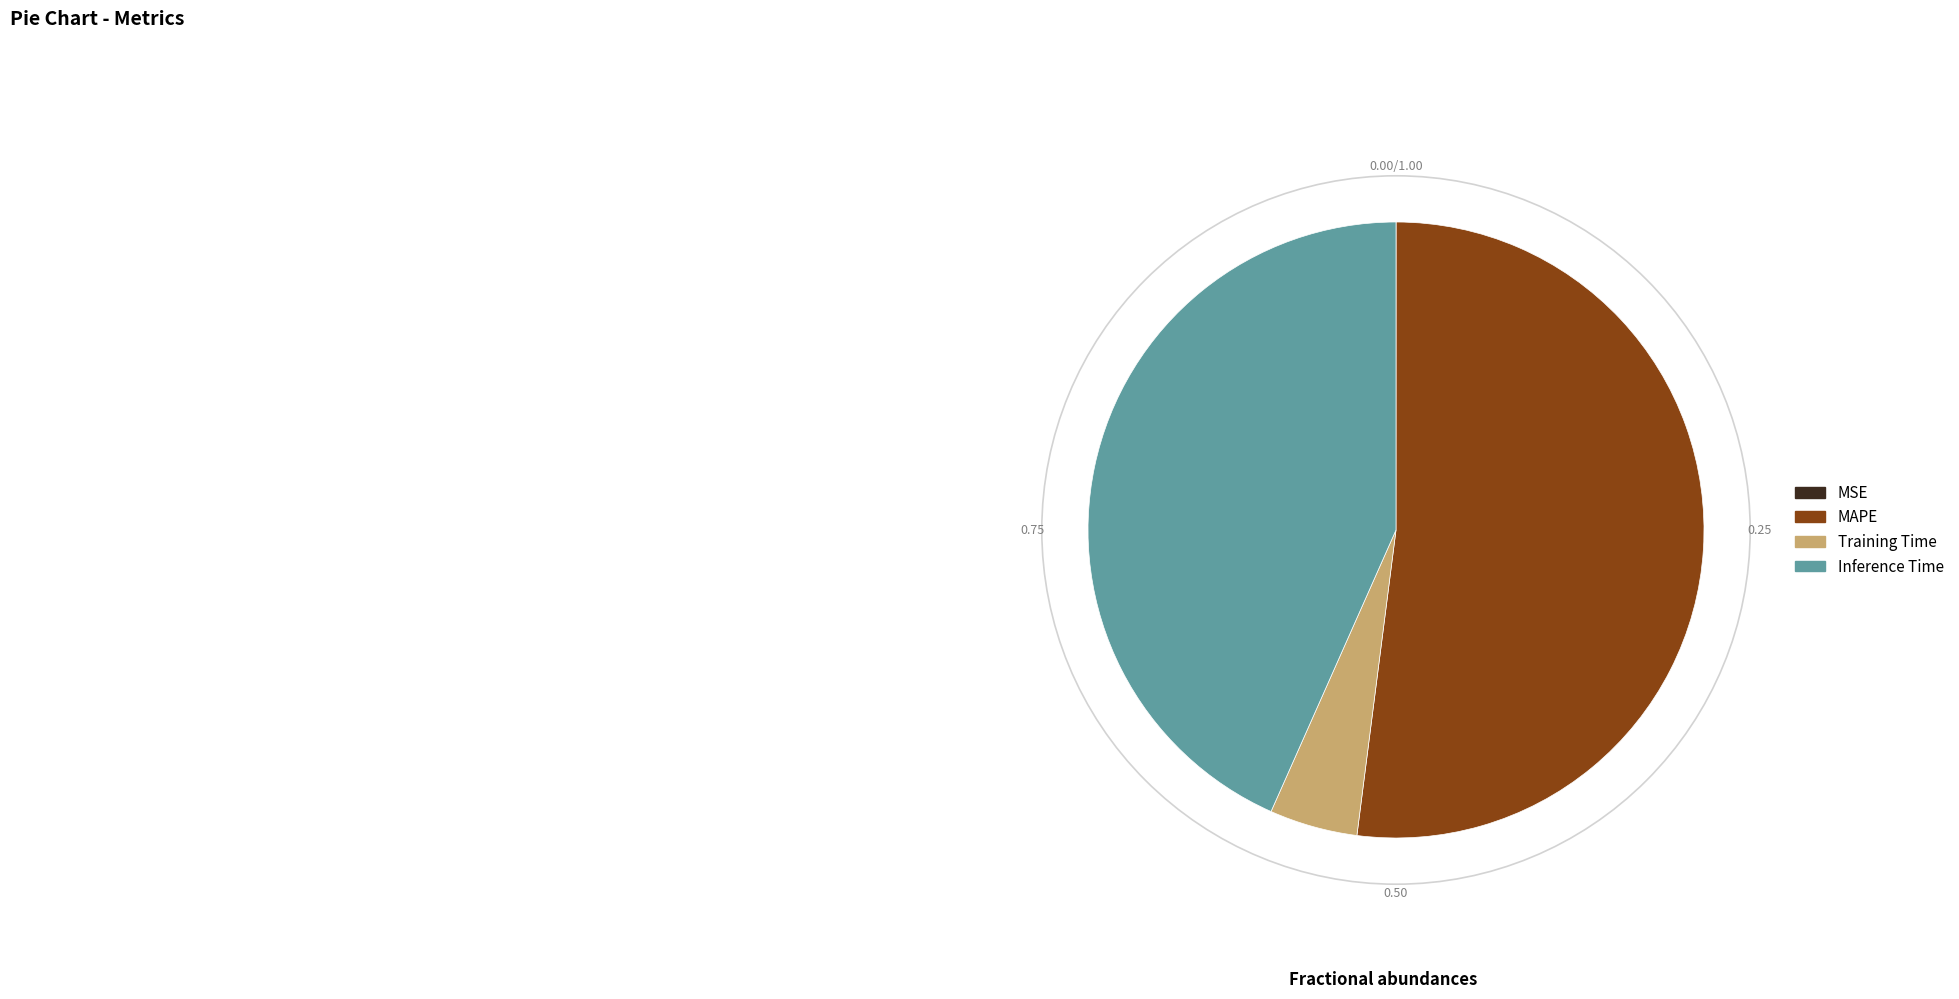

Which has a higher value, Training Time or Inference Time?

Inference Time